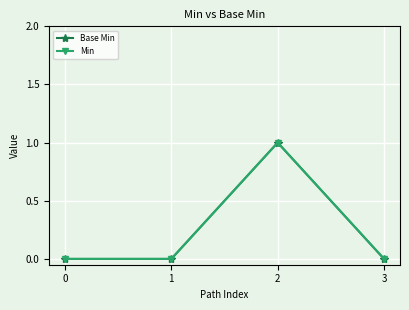

Does the chart have visible grid lines?

Yes